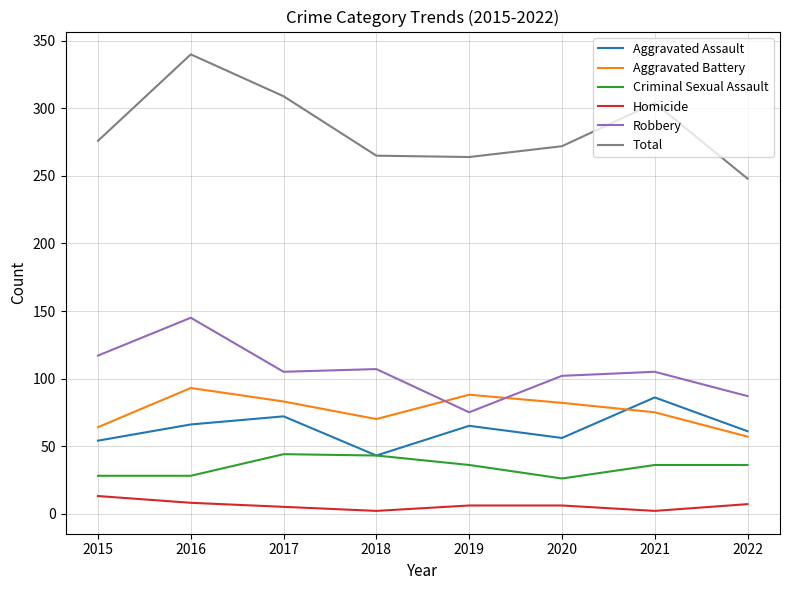

What value does the Aggravated Battery series have at 2020?

82